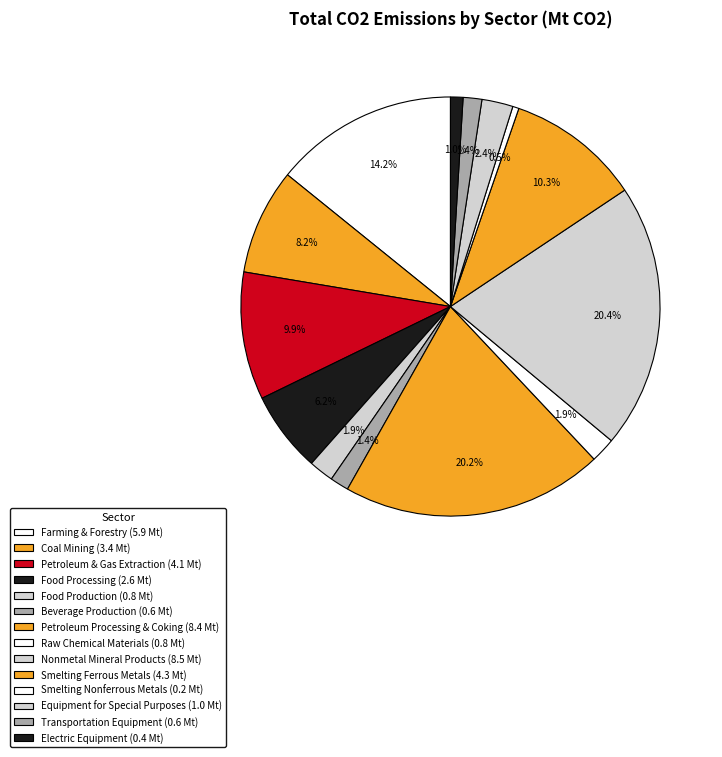

What percentage is the Beverage Production slice, to the nearest percent?

1%